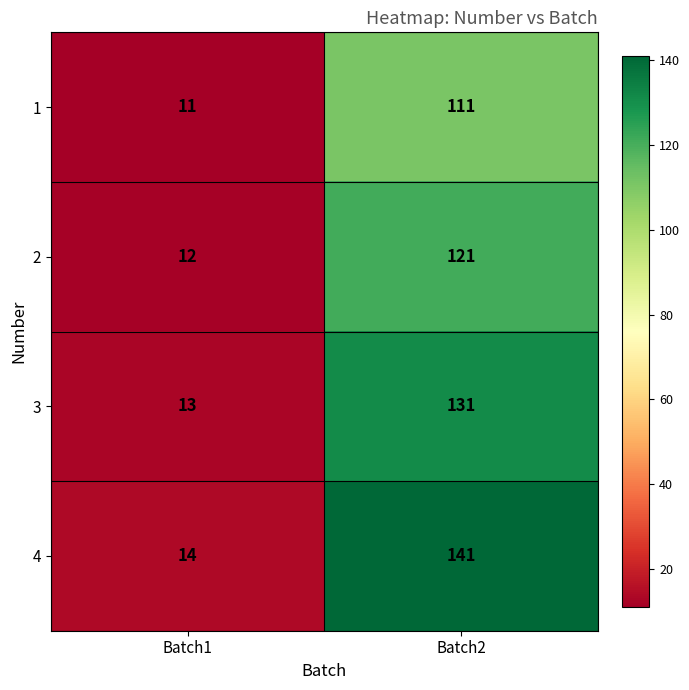

What is the lowest value of the 1 series?

11